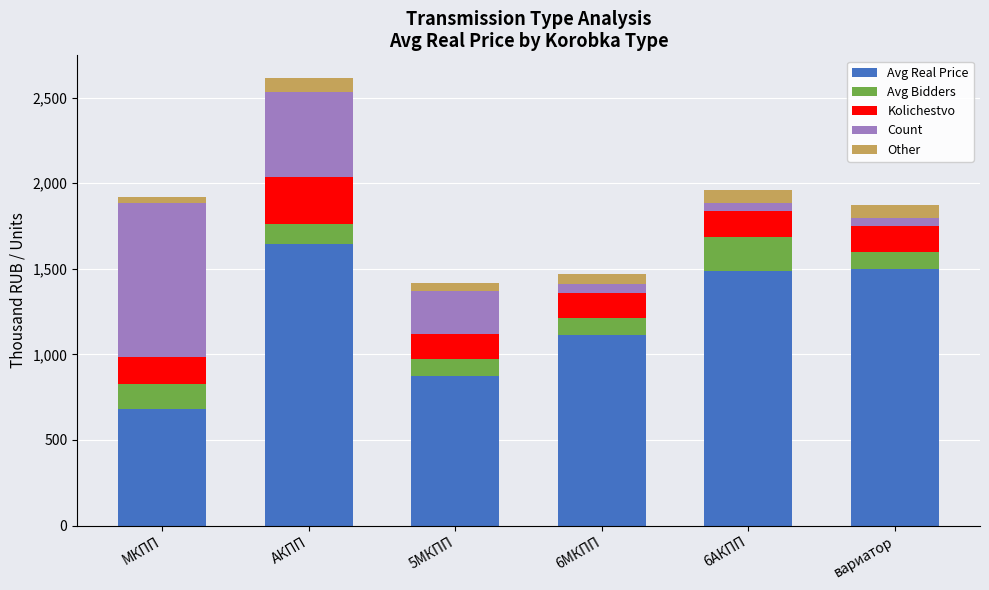

At which category is the sum across all series the highest?

АКПП